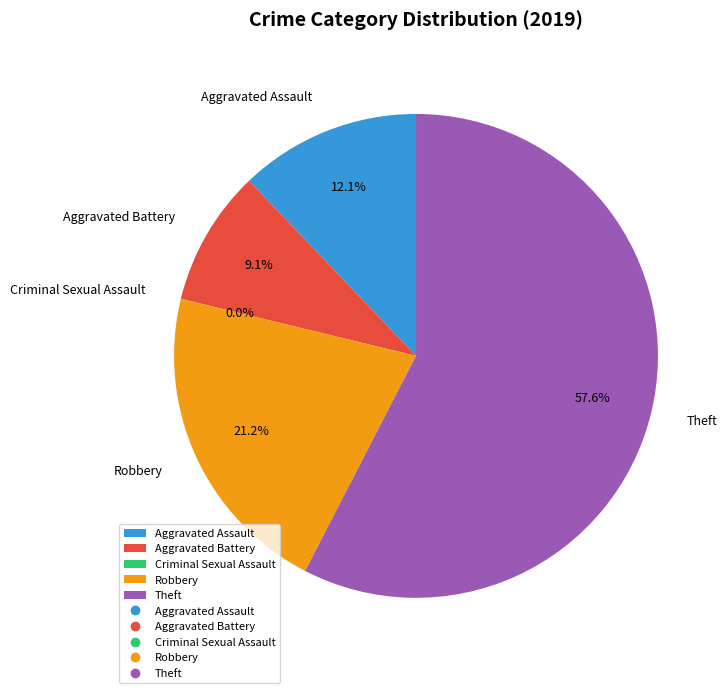

To the nearest percent, what percentage of the pie is Robbery?

21%